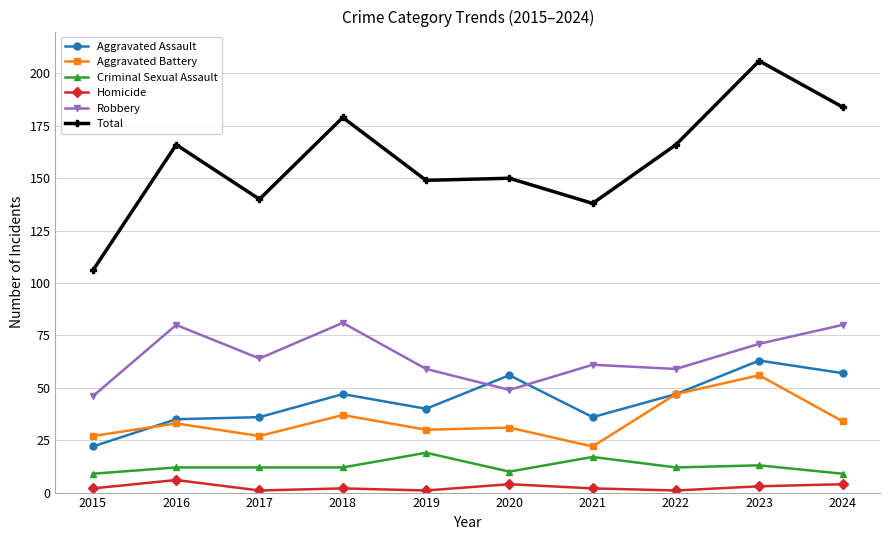

What is the average value of the Aggravated Battery series?

34